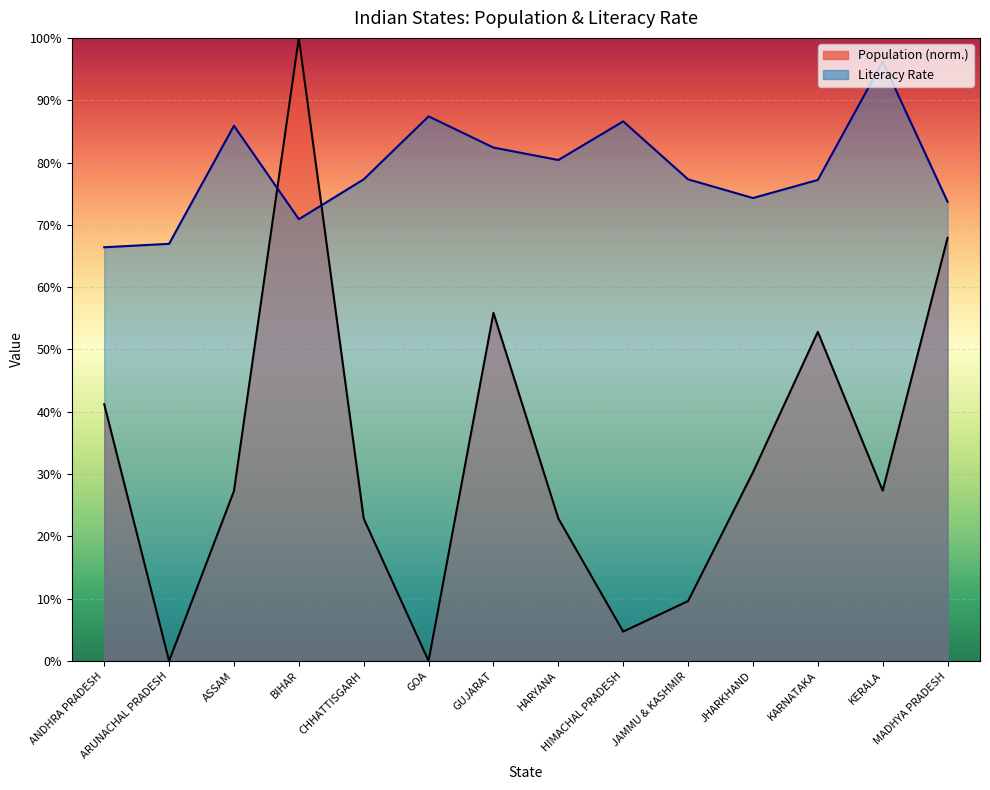

At how many categories does at least one series exceed 37?

14